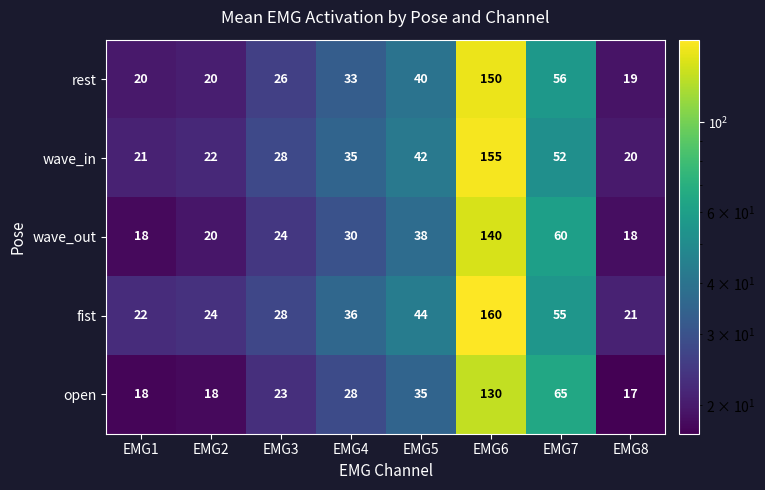

The value of wave_in at EMG7 is 32. True or false?

False